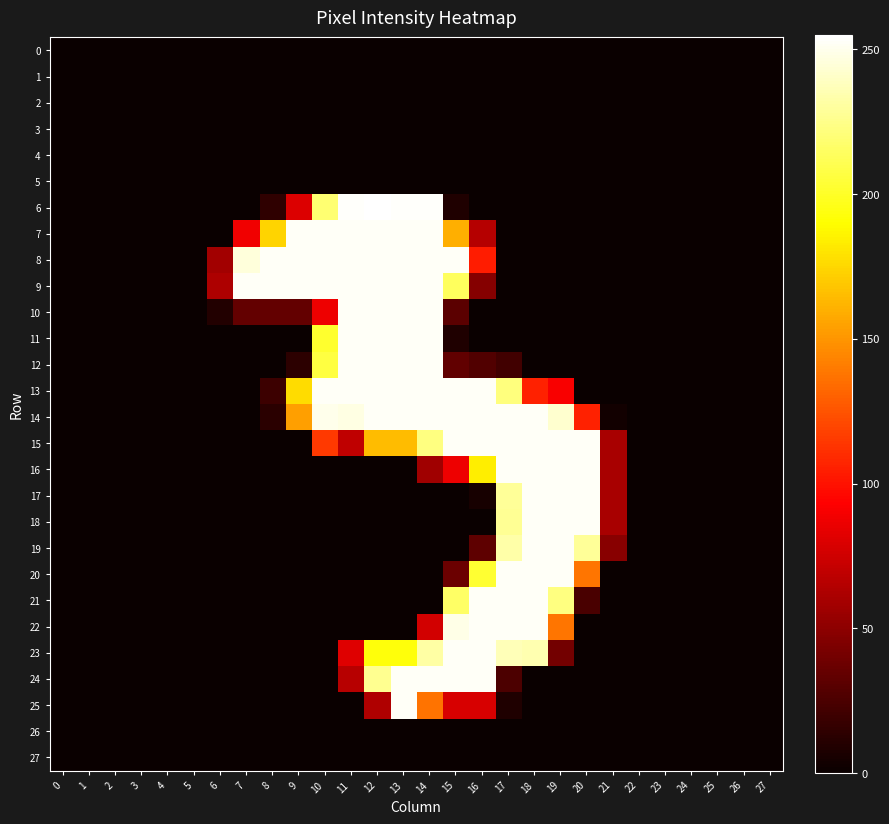

Rank the series by their maximum value, from lowest to highest.

0, 1, 2, 3, 4, 5, 26, 27, 7, 8, 9, 10, 11, 12, 13, 14, 15, 16, 17, 18, 19, 20, 21, 22, 23, 24, 25, 6